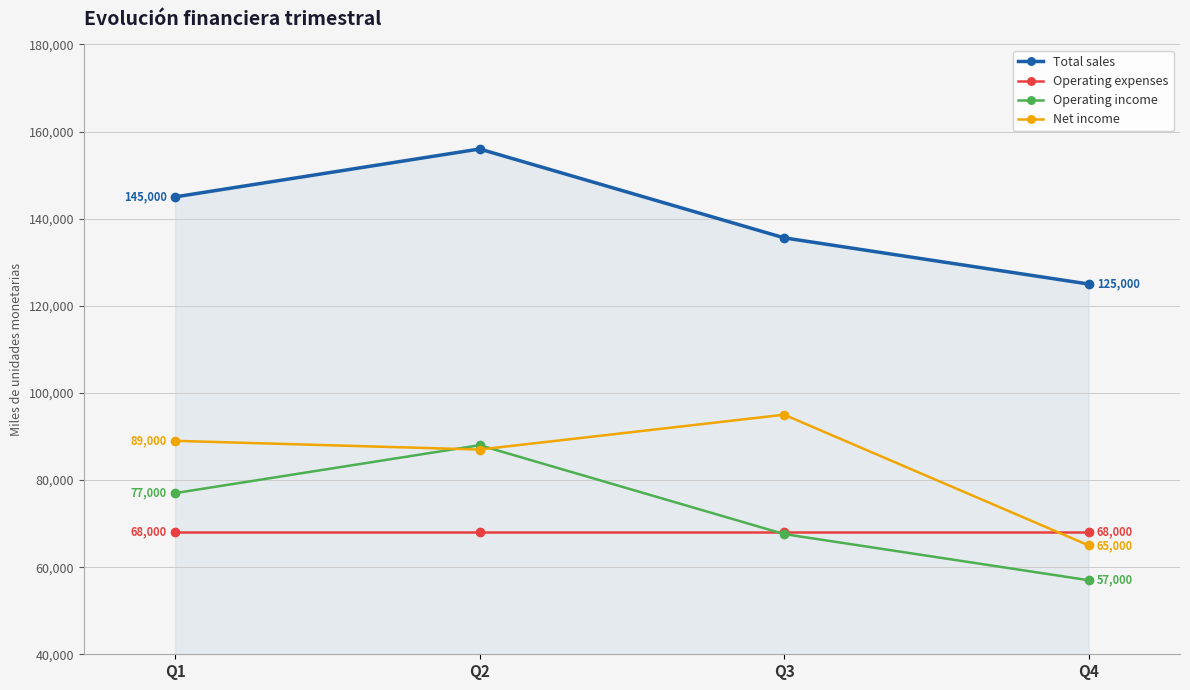

Reading right to left, what are all the values shown in this chart?

Total sales: Q4=125000	Q3=135600	Q2=156000	Q1=145000
Operating expenses: Q4=68000	Q3=68000	Q2=68000	Q1=68000
Operating income: Q4=57000	Q3=67600	Q2=88000	Q1=77000
Net income: Q4=65000	Q3=95000	Q2=87000	Q1=89000